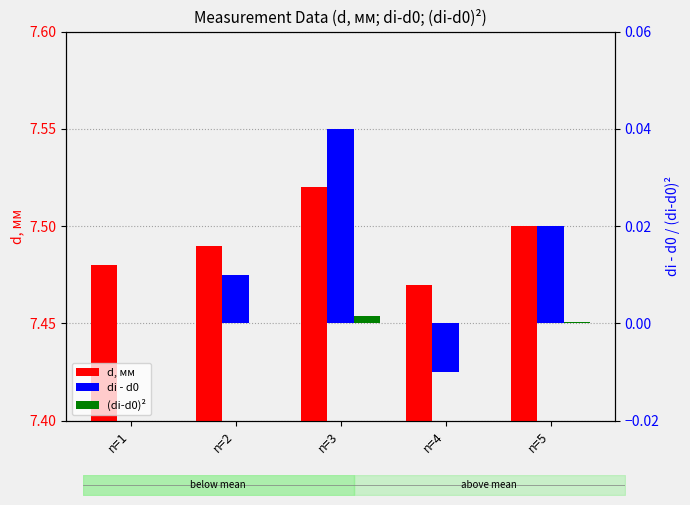

Is it true that d, мм equals 2.3 at n=3?

False